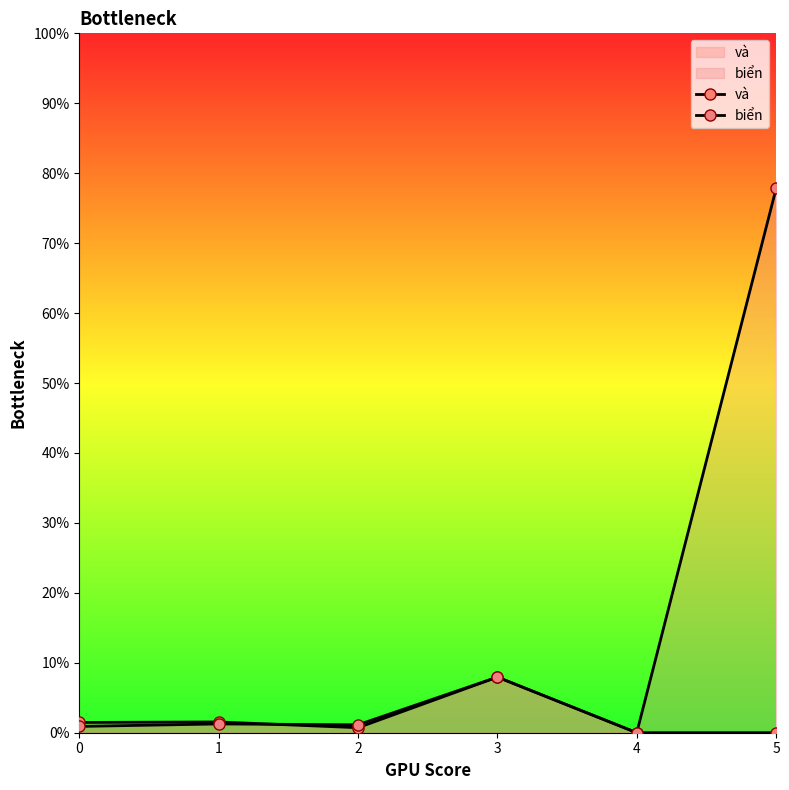

How many categories are shown in the chart?

6